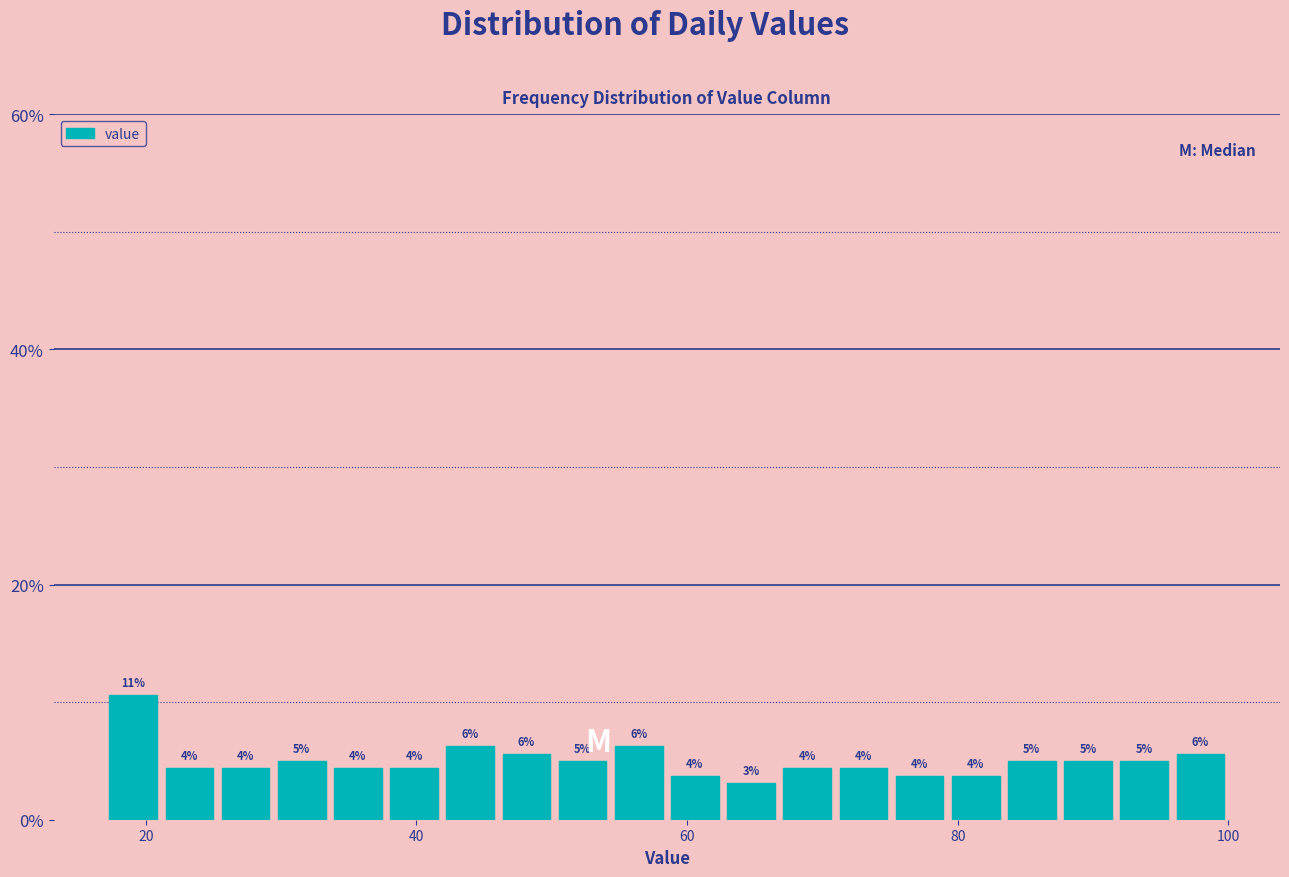

Around what value on the x-axis is the tallest bar? Give the approximate position of its centre, as read against the axis.

20